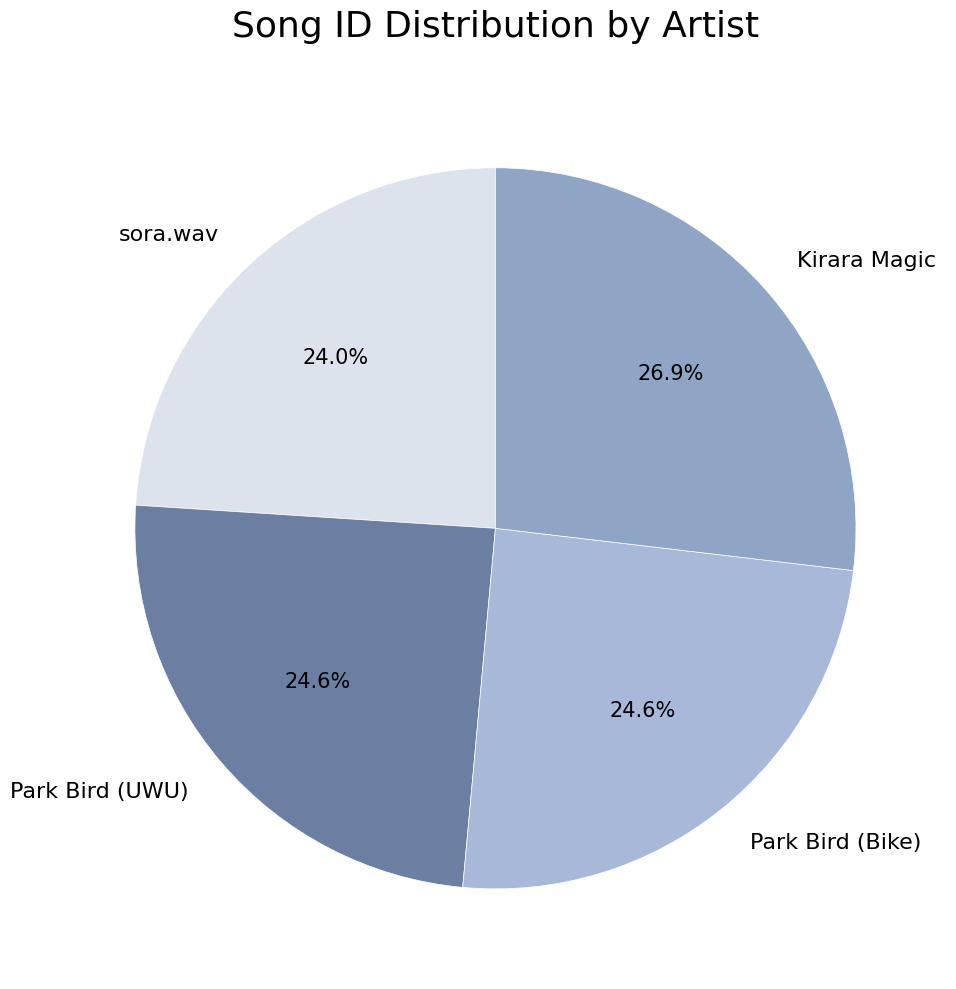

Which category has the smallest portion of the pie?

sora.wav